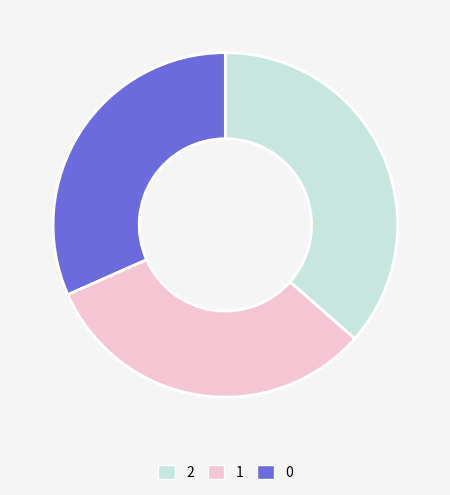

Is it true that 0 is 18% of the pie?

False